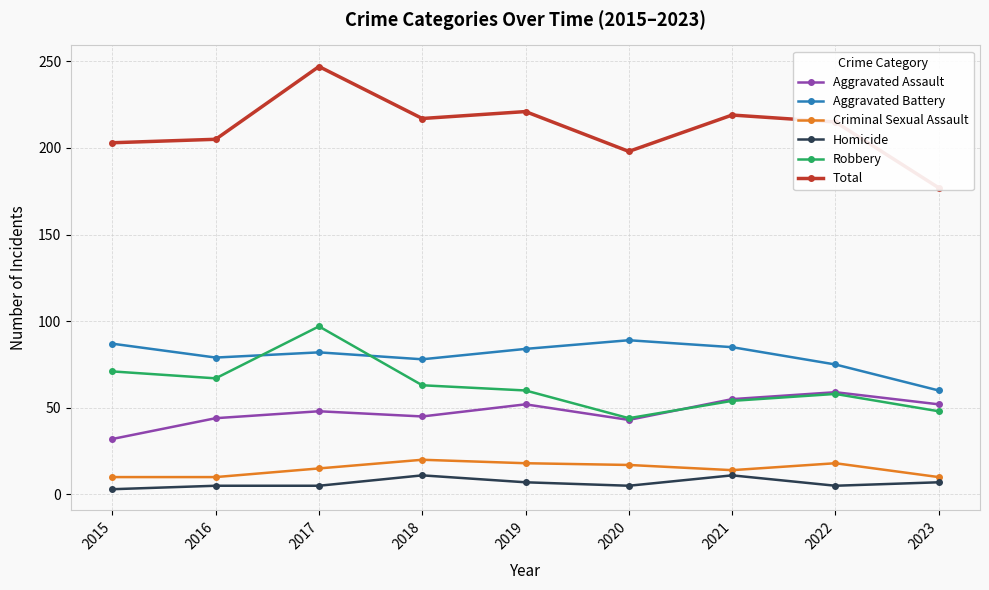

The value of Aggravated Assault at 2022 is 59. True or false?

True